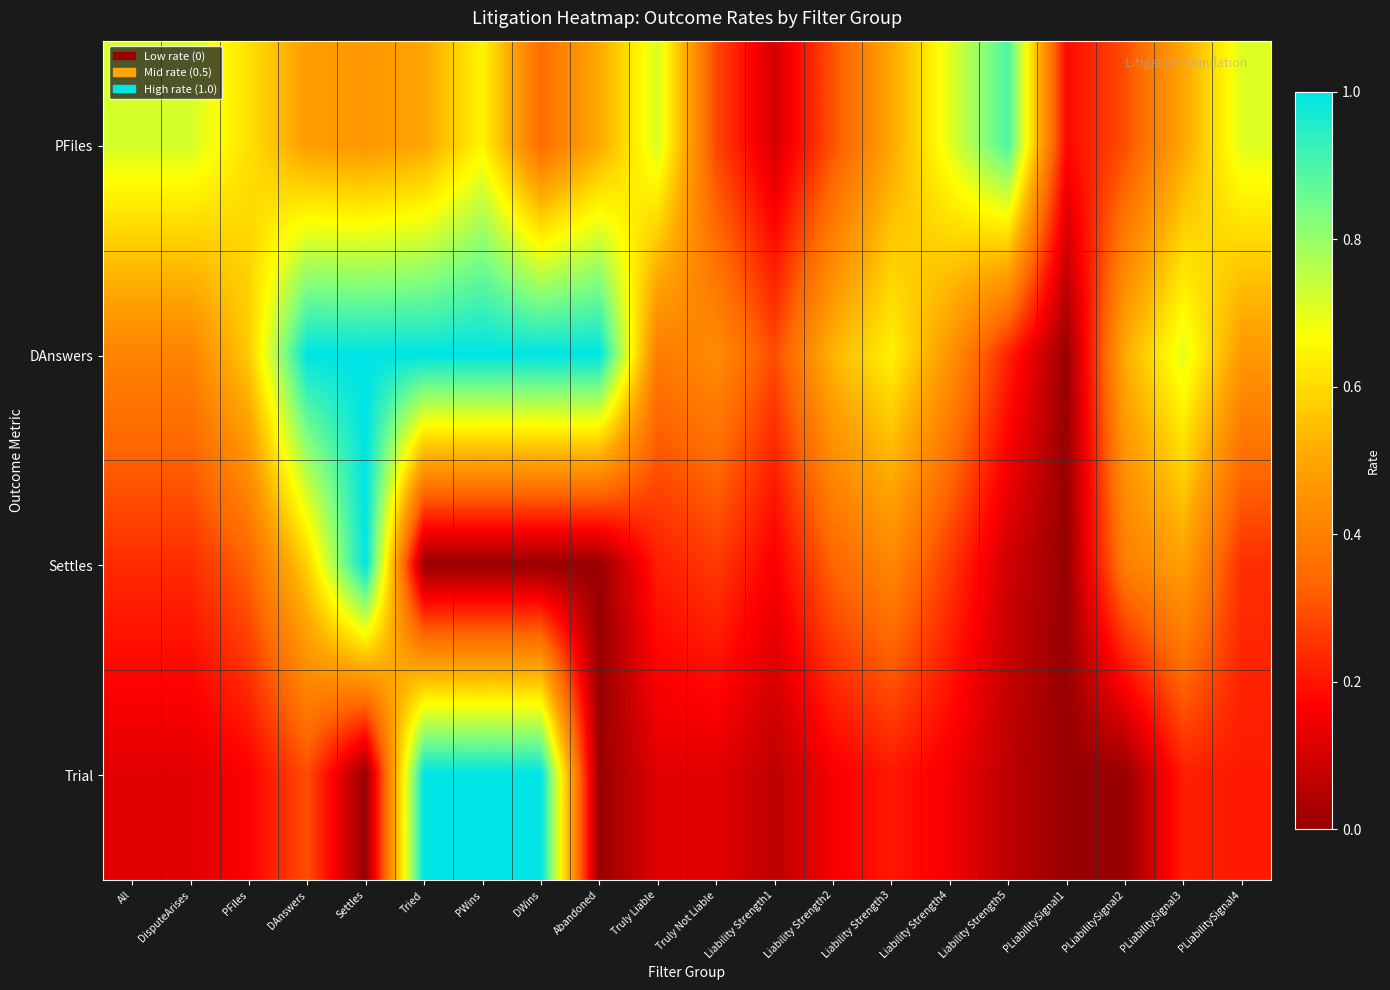

How many distinct data groups are displayed?

4